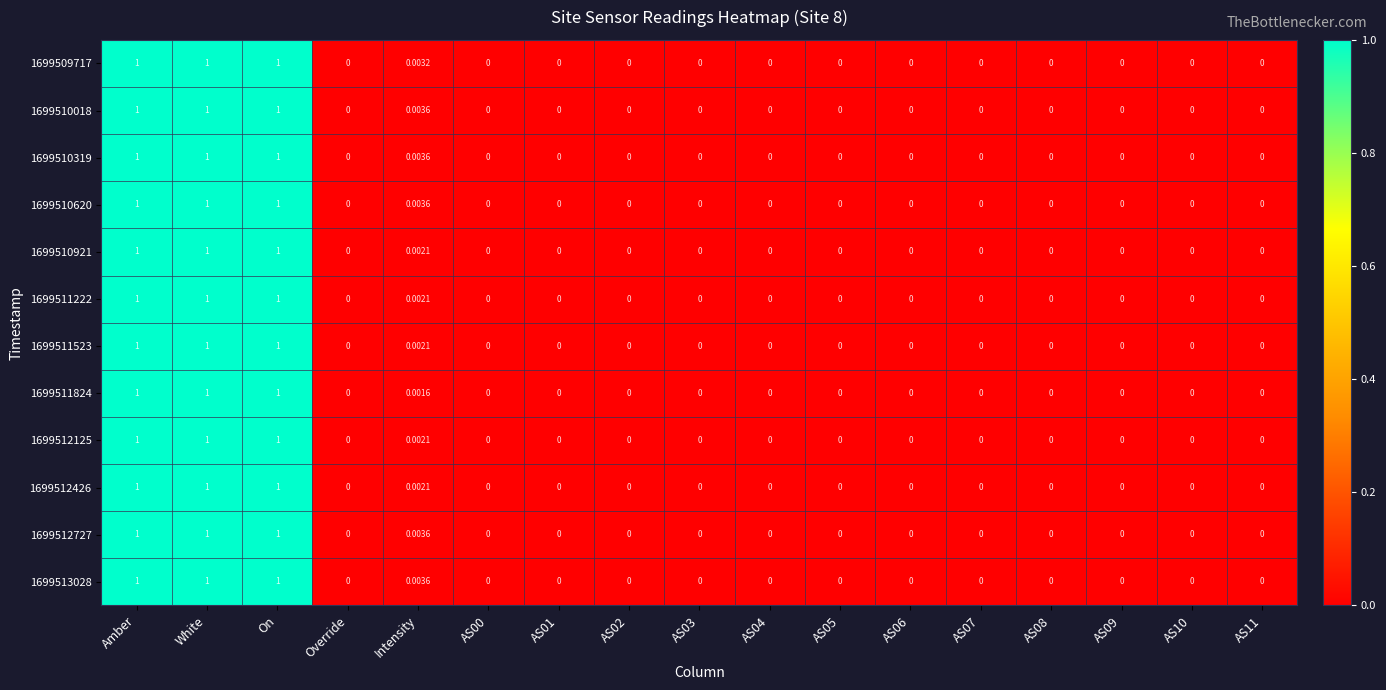

Reading left to right, transcribe all the data shown in this chart.

1699509717: Amber=1.0	White=1.0	On=1.0	Override=0.0	Intensity=0.0	AS00=0.0	AS01=0.0	AS02=0.0	AS03=0.0	AS04=0.0	AS05=0.0	AS06=0.0	AS07=0.0	AS08=0.0	AS09=0.0	AS10=0.0	AS11=0.0
1699510018: Amber=1.0	White=1.0	On=1.0	Override=0.0	Intensity=0.0	AS00=0.0	AS01=0.0	AS02=0.0	AS03=0.0	AS04=0.0	AS05=0.0	AS06=0.0	AS07=0.0	AS08=0.0	AS09=0.0	AS10=0.0	AS11=0.0
1699510319: Amber=1.0	White=1.0	On=1.0	Override=0.0	Intensity=0.0	AS00=0.0	AS01=0.0	AS02=0.0	AS03=0.0	AS04=0.0	AS05=0.0	AS06=0.0	AS07=0.0	AS08=0.0	AS09=0.0	AS10=0.0	AS11=0.0
1699510620: Amber=1.0	White=1.0	On=1.0	Override=0.0	Intensity=0.0	AS00=0.0	AS01=0.0	AS02=0.0	AS03=0.0	AS04=0.0	AS05=0.0	AS06=0.0	AS07=0.0	AS08=0.0	AS09=0.0	AS10=0.0	AS11=0.0
1699510921: Amber=1.0	White=1.0	On=1.0	Override=0.0	Intensity=0.0	AS00=0.0	AS01=0.0	AS02=0.0	AS03=0.0	AS04=0.0	AS05=0.0	AS06=0.0	AS07=0.0	AS08=0.0	AS09=0.0	AS10=0.0	AS11=0.0
1699511222: Amber=1.0	White=1.0	On=1.0	Override=0.0	Intensity=0.0	AS00=0.0	AS01=0.0	AS02=0.0	AS03=0.0	AS04=0.0	AS05=0.0	AS06=0.0	AS07=0.0	AS08=0.0	AS09=0.0	AS10=0.0	AS11=0.0
1699511523: Amber=1.0	White=1.0	On=1.0	Override=0.0	Intensity=0.0	AS00=0.0	AS01=0.0	AS02=0.0	AS03=0.0	AS04=0.0	AS05=0.0	AS06=0.0	AS07=0.0	AS08=0.0	AS09=0.0	AS10=0.0	AS11=0.0
1699511824: Amber=1.0	White=1.0	On=1.0	Override=0.0	Intensity=0.0	AS00=0.0	AS01=0.0	AS02=0.0	AS03=0.0	AS04=0.0	AS05=0.0	AS06=0.0	AS07=0.0	AS08=0.0	AS09=0.0	AS10=0.0	AS11=0.0
1699512125: Amber=1.0	White=1.0	On=1.0	Override=0.0	Intensity=0.0	AS00=0.0	AS01=0.0	AS02=0.0	AS03=0.0	AS04=0.0	AS05=0.0	AS06=0.0	AS07=0.0	AS08=0.0	AS09=0.0	AS10=0.0	AS11=0.0
1699512426: Amber=1.0	White=1.0	On=1.0	Override=0.0	Intensity=0.0	AS00=0.0	AS01=0.0	AS02=0.0	AS03=0.0	AS04=0.0	AS05=0.0	AS06=0.0	AS07=0.0	AS08=0.0	AS09=0.0	AS10=0.0	AS11=0.0
1699512727: Amber=1.0	White=1.0	On=1.0	Override=0.0	Intensity=0.0	AS00=0.0	AS01=0.0	AS02=0.0	AS03=0.0	AS04=0.0	AS05=0.0	AS06=0.0	AS07=0.0	AS08=0.0	AS09=0.0	AS10=0.0	AS11=0.0
1699513028: Amber=1.0	White=1.0	On=1.0	Override=0.0	Intensity=0.0	AS00=0.0	AS01=0.0	AS02=0.0	AS03=0.0	AS04=0.0	AS05=0.0	AS06=0.0	AS07=0.0	AS08=0.0	AS09=0.0	AS10=0.0	AS11=0.0